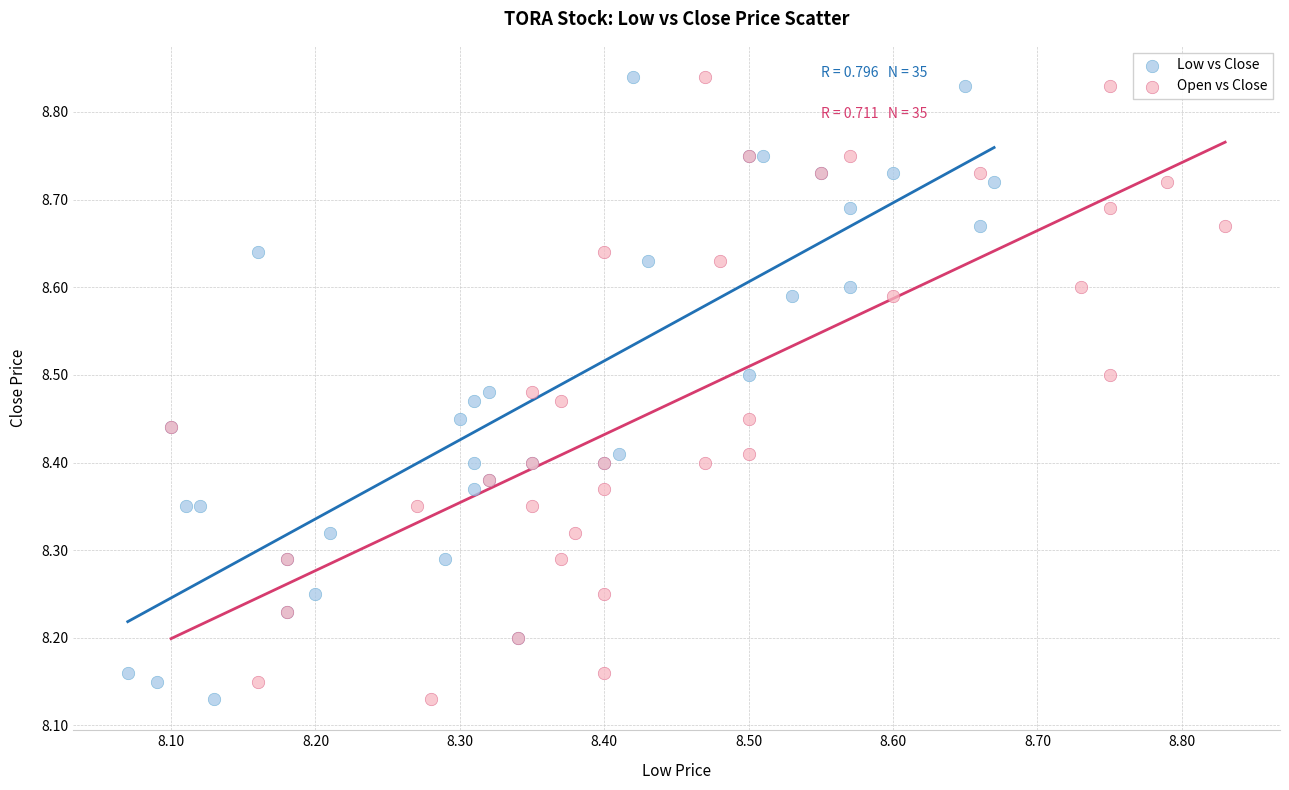

What are all the series names shown in the legend?

Low vs Close, Open vs Close